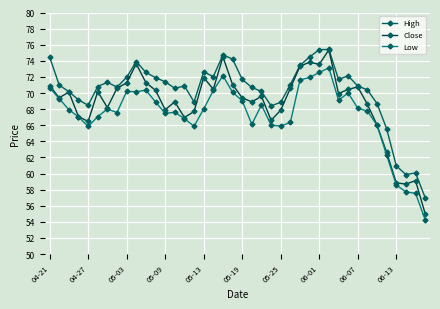

Which series has the largest total across all categories?

High